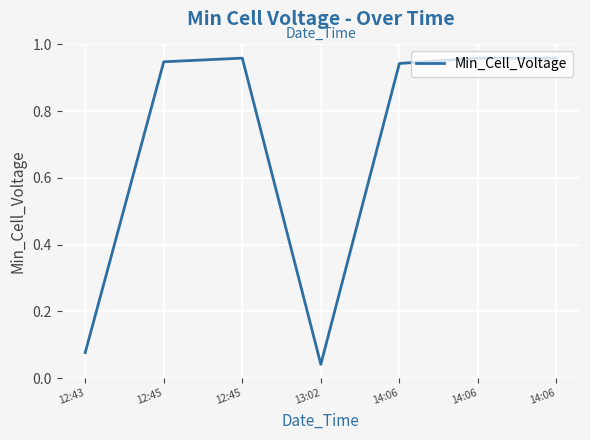

Count the number of data series in this chart.

1